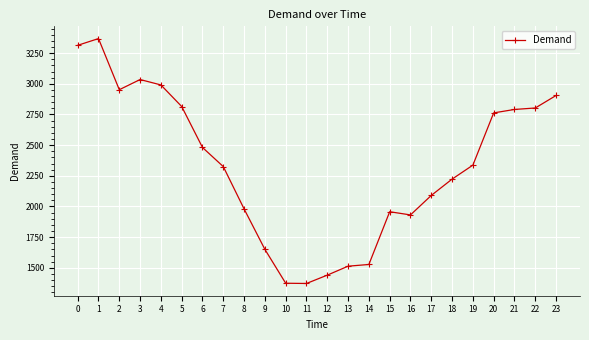

What is the average value?

2331